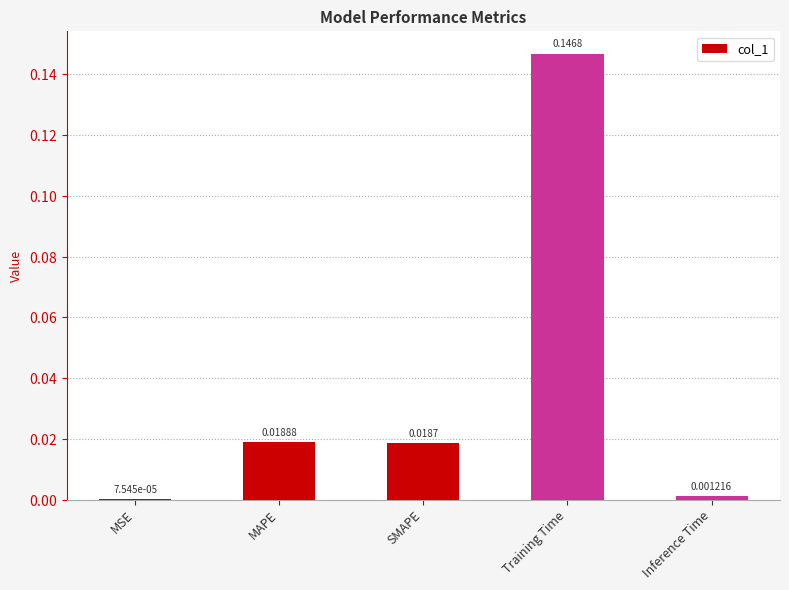

At which category does the chart reach its peak across all series?

Training Time